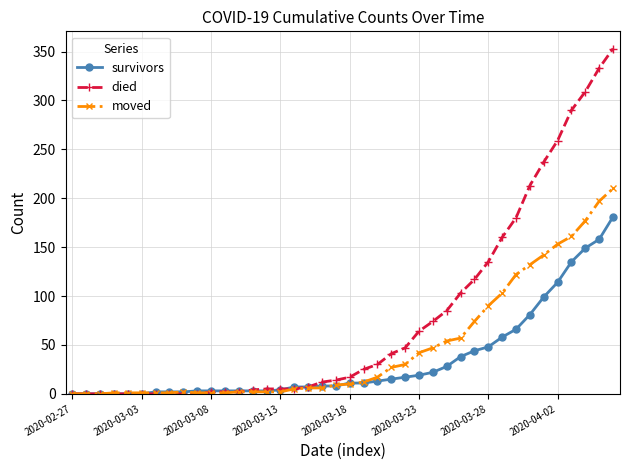

What is the value of the died point at the 14th from the left?

4